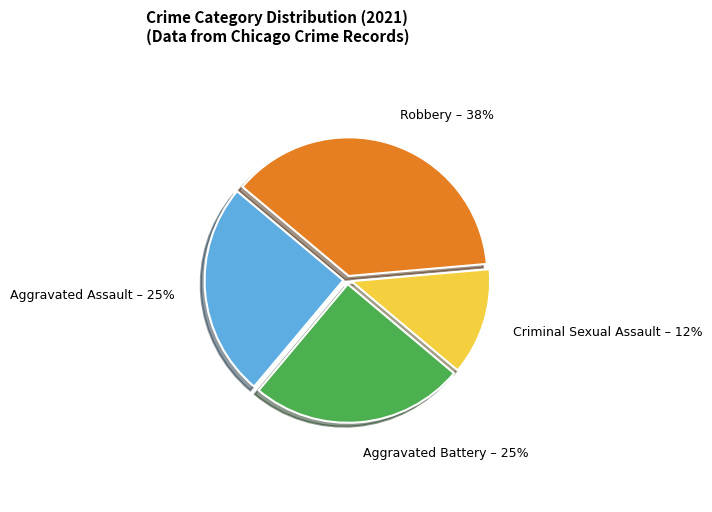

Is there a majority slice in this chart?

No